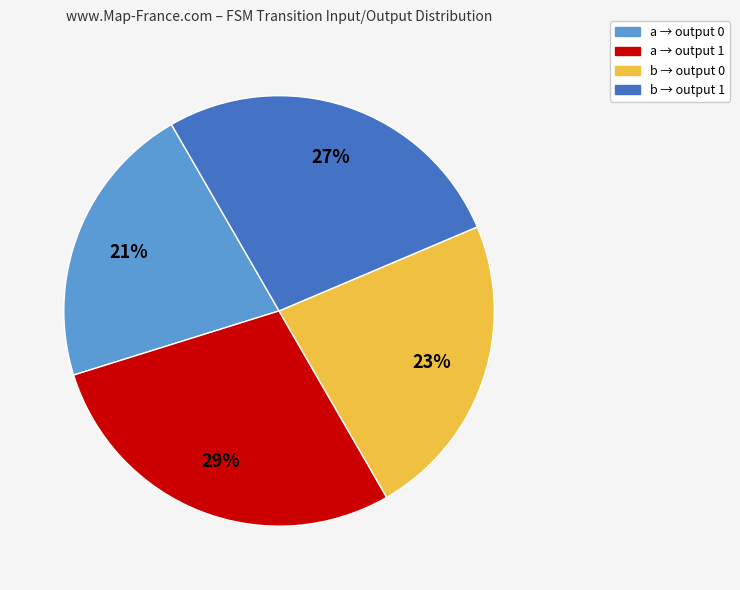

To the nearest percent, what is the average slice percentage?

25%